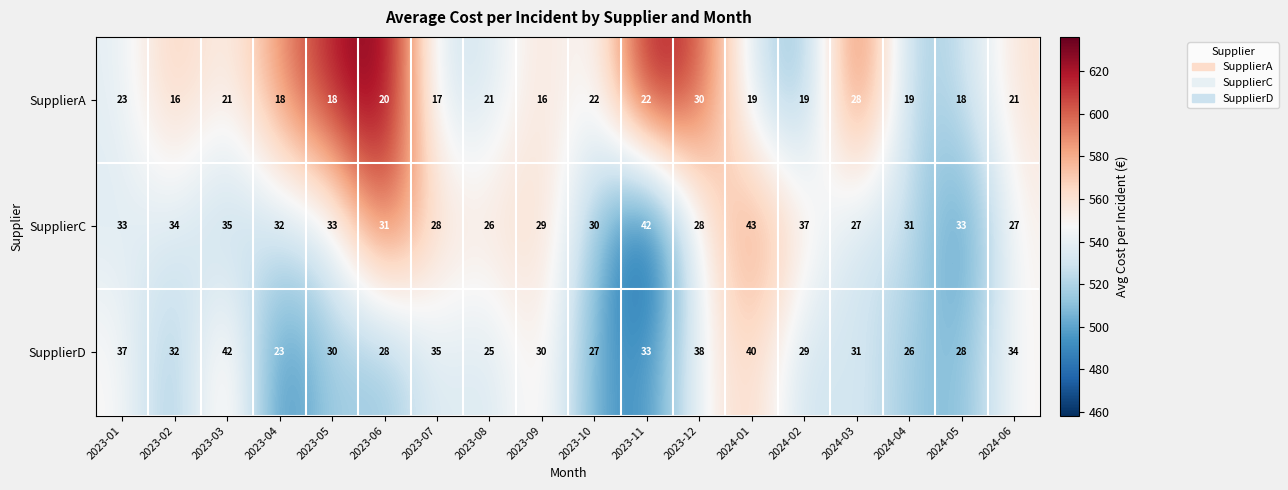

What is the lowest value of the SupplierD series?

23